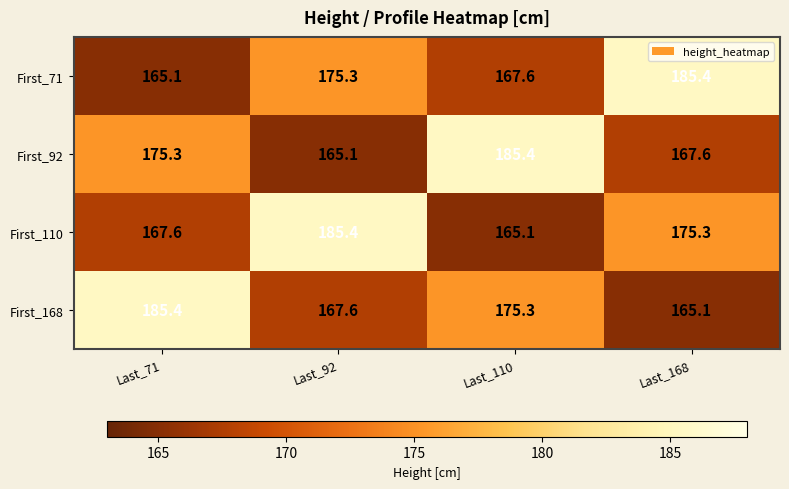

What is the difference between the highest and lowest values at Last_71?

20.3